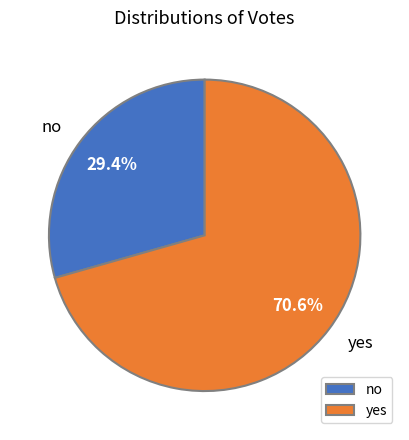

How many slices are in this pie chart?

2